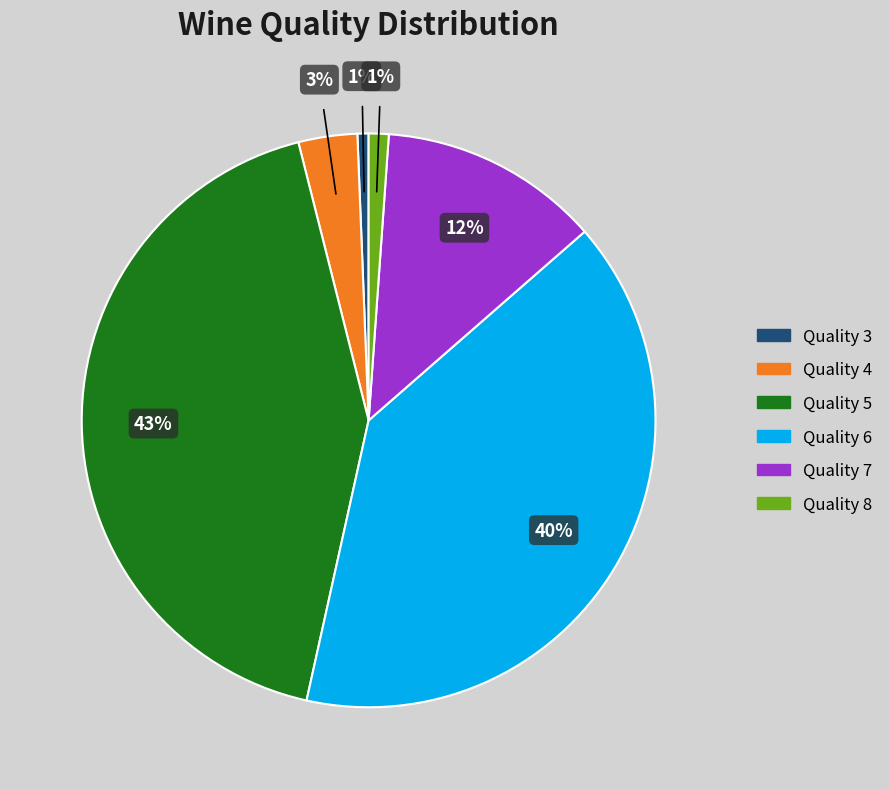

Is the sum of Quality 4 and Quality 7 greater than half?

No